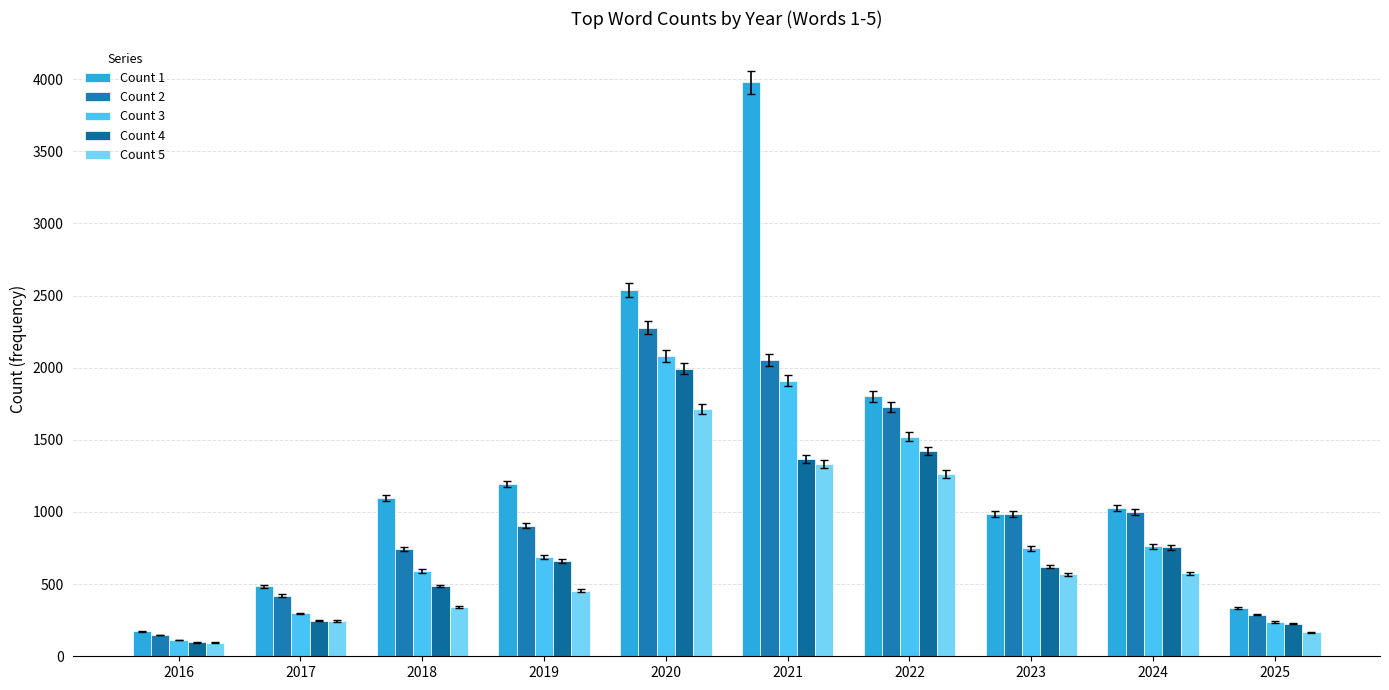

Is it true that Count 1 equals 1787 at 2019?

False